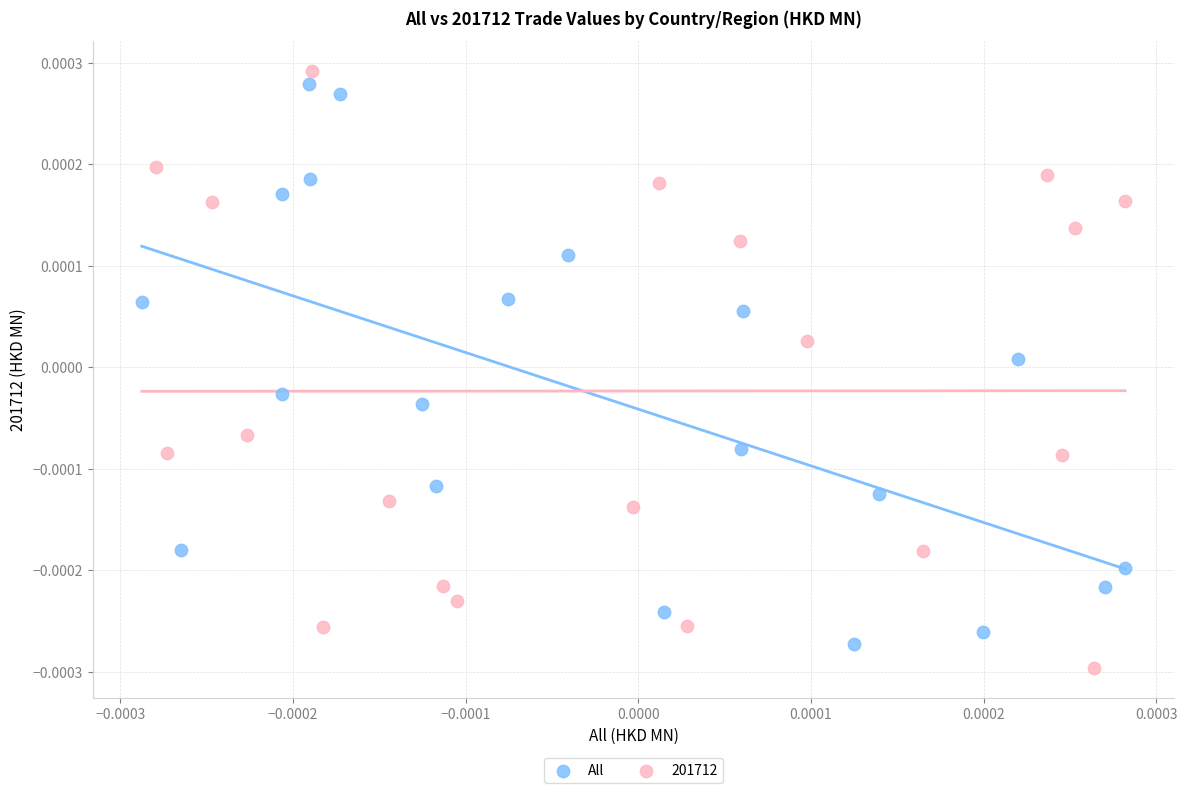

What are all the series names shown in the legend?

All, 201712